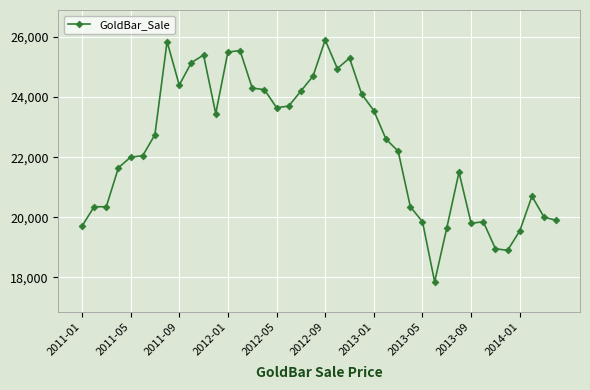

Reading right to left, what are all the values shown in this chart?

19900	20000	20700	19550	18900	18950	19850	19800	21500	19650	17850	19850	20350	22200	22600	23550	24100	25300	24950	25900	24700	24200	23700	23650	24250	24300	25550	25500	23450	25400	25150	24400	25850	22750	22050	22000	21650	20350	20350	19700